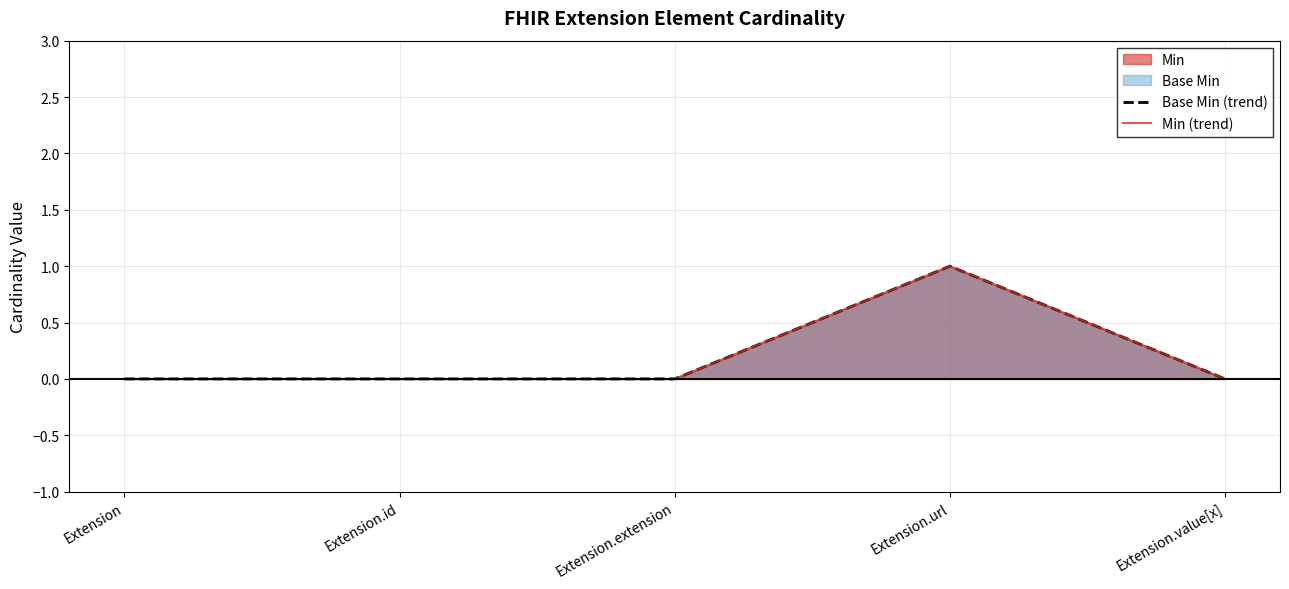

At Extension.url, list the series in order from smallest to largest.

Base Min (trend), Min (trend)